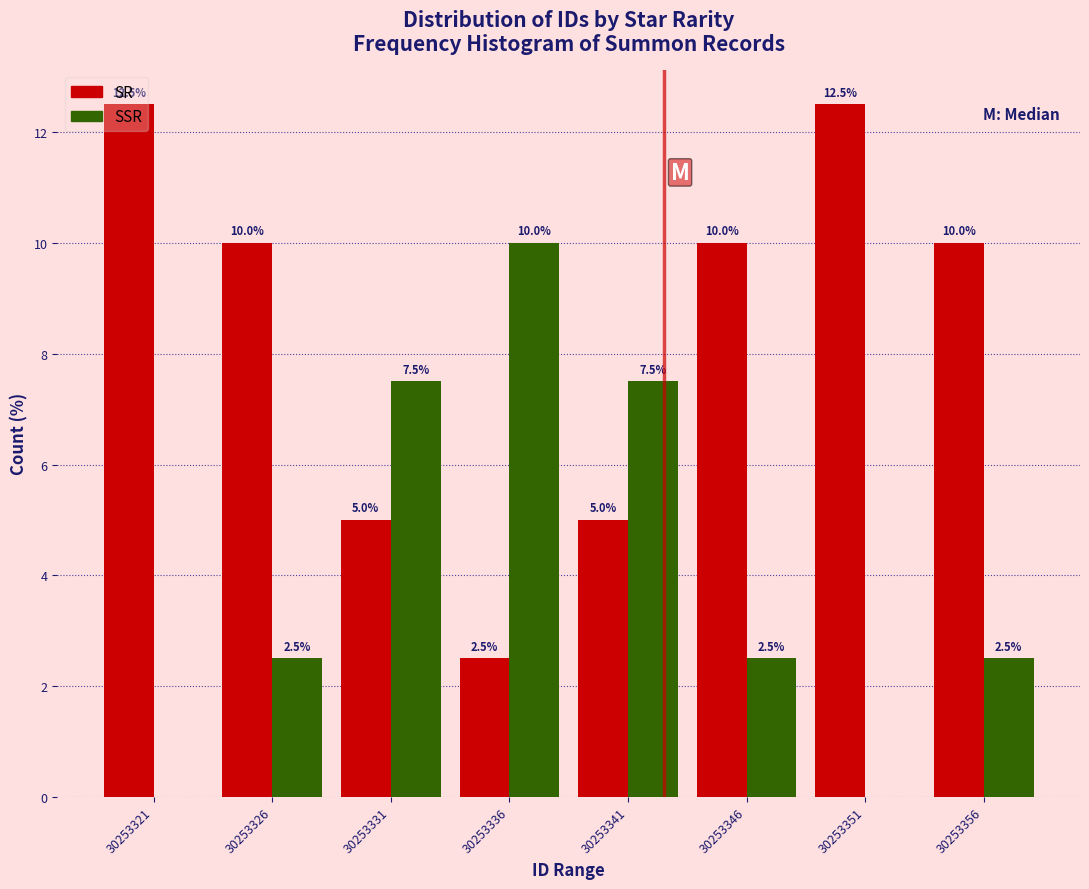

Reading left to right, what are all the values shown in this chart?

SR: 30253321=12.5	30253326=10.0	30253331=5.0	30253336=2.5	30253341=5.0	30253346=10.0	30253351=12.5	30253356=10.0
SSR: 30253321=0.0	30253326=2.5	30253331=7.5	30253336=10.0	30253341=7.5	30253346=2.5	30253351=0.0	30253356=2.5